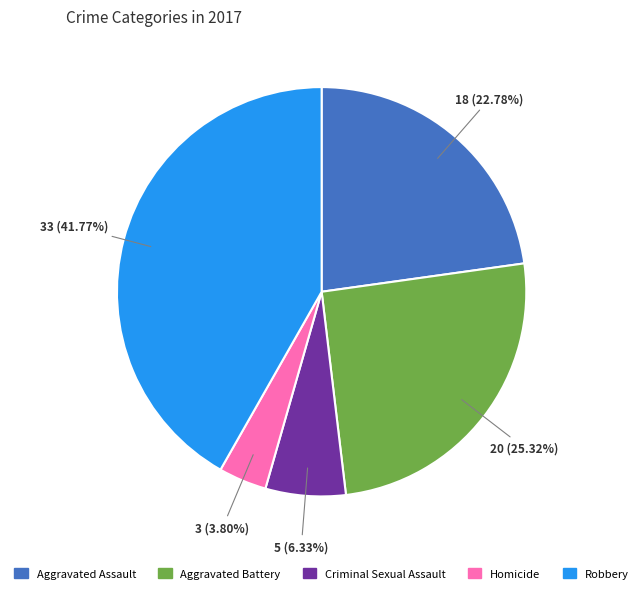

Which has a higher value, Criminal Sexual Assault or Aggravated Battery?

Aggravated Battery